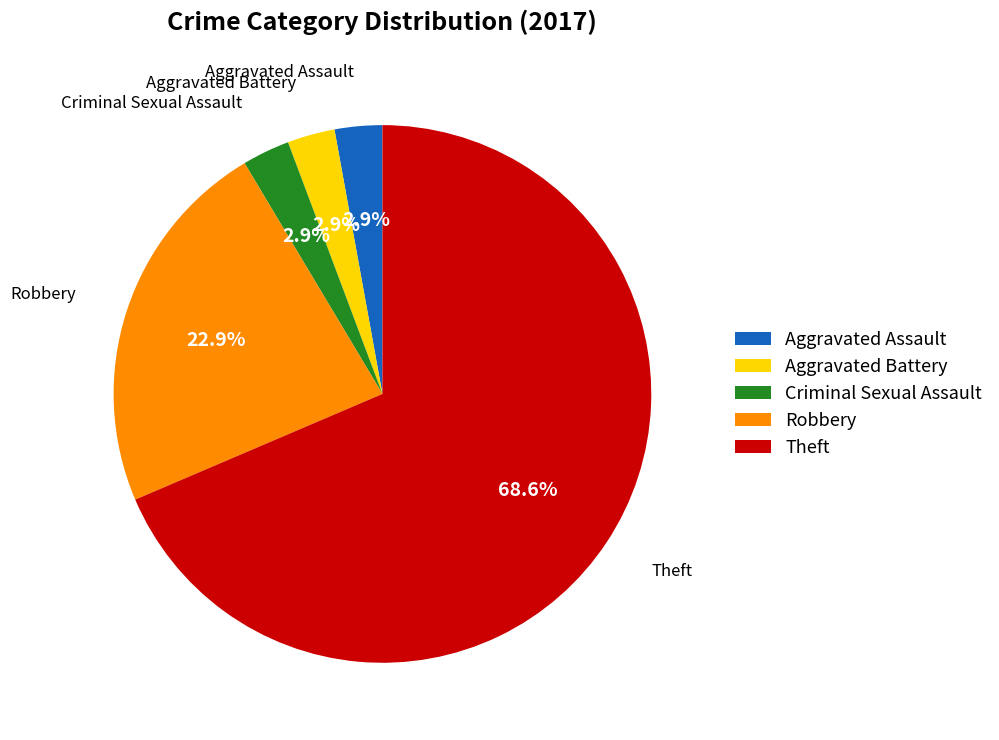

To the nearest percent, what is the combined percentage of Robbery and Criminal Sexual Assault?

26%